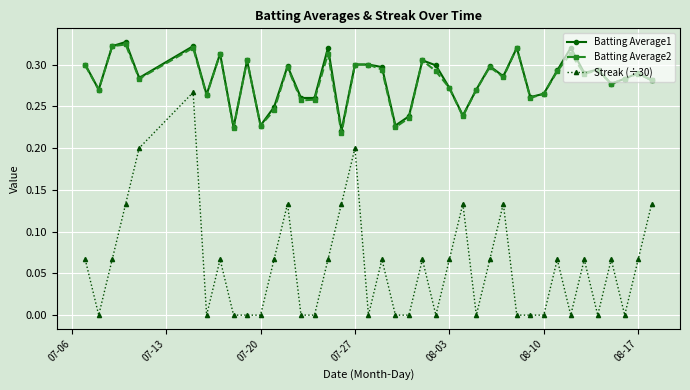

Which series has the largest range (max minus min)?

Streak (÷30)